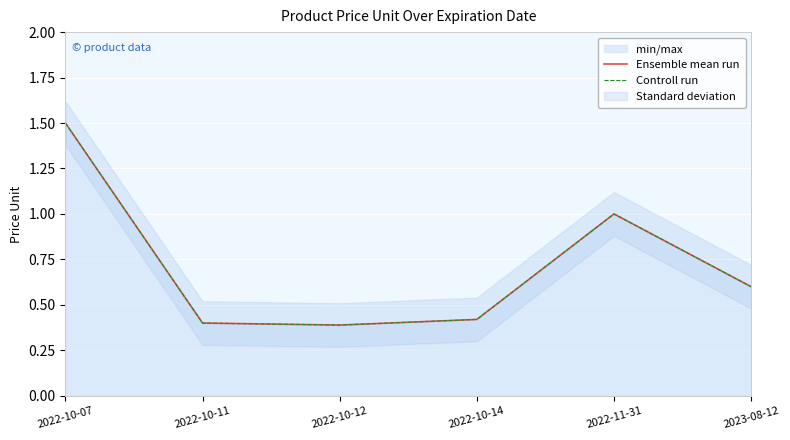

In Controll run, how many points are higher than both neighbors (excluding endpoints)?

1